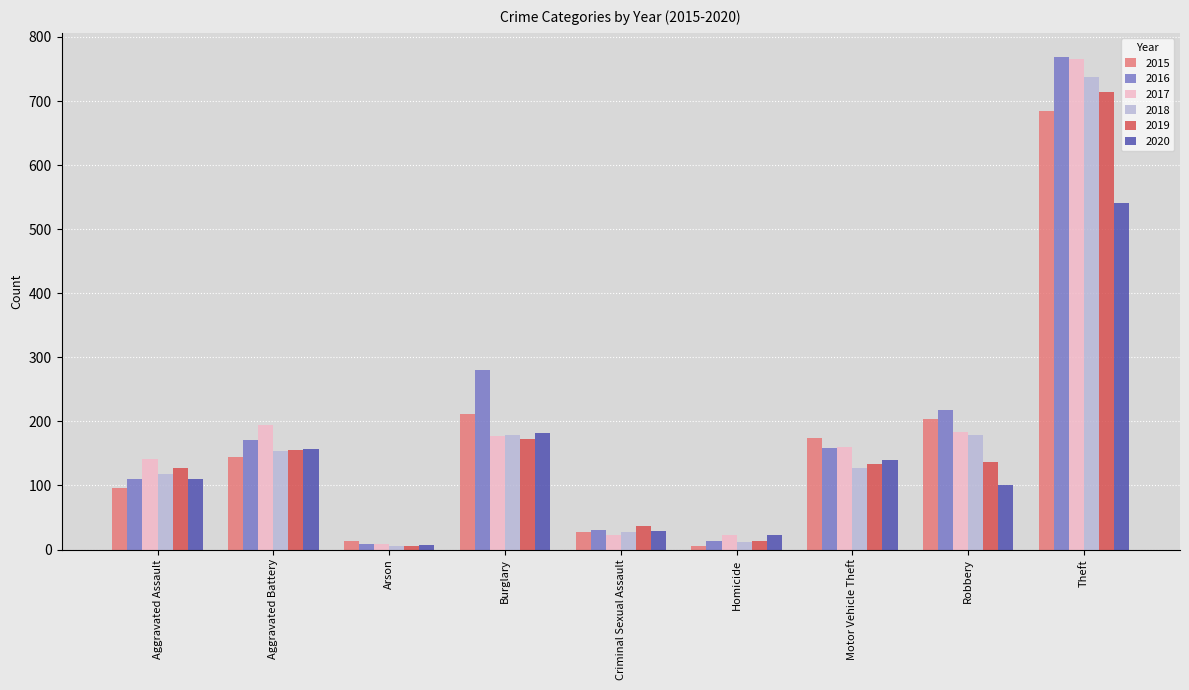

How many bars are there in each group?

6